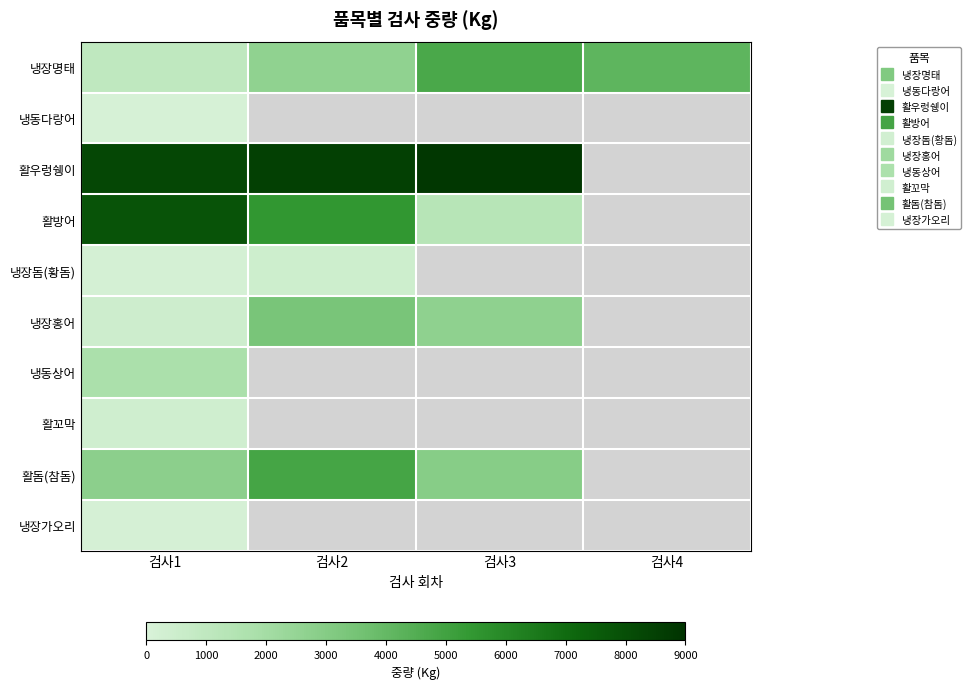

The 활우렁쉥이 series shows 8528.0 at 검사2. True or false?

True